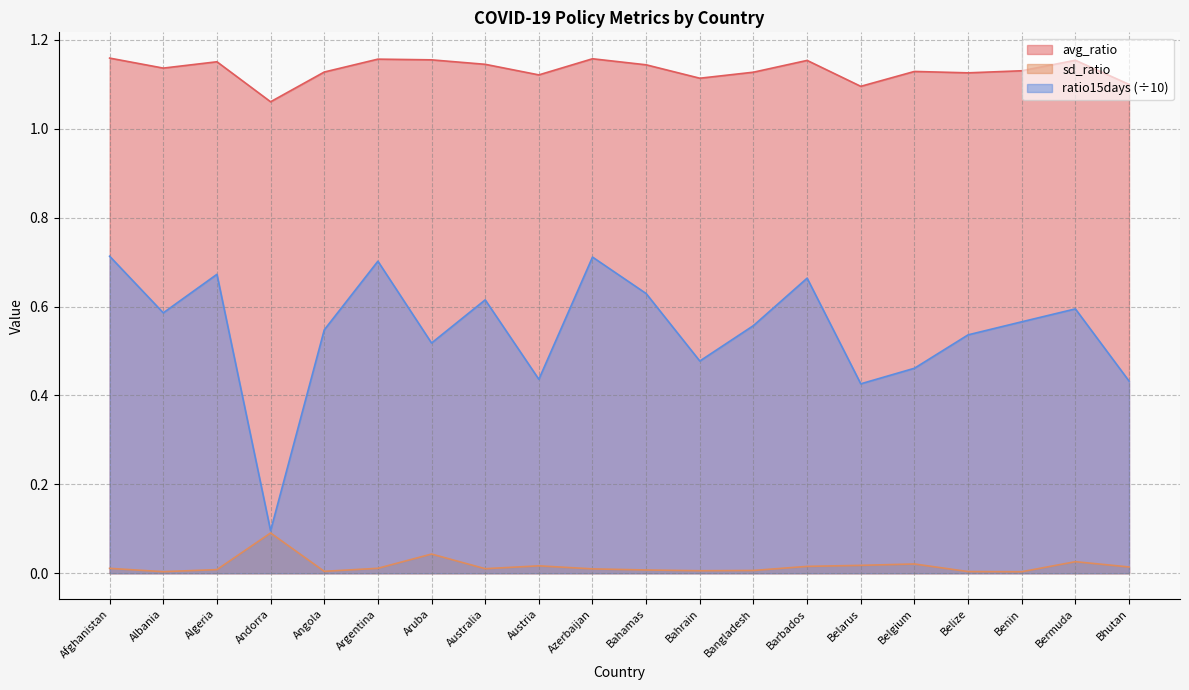

True or false: ratio15days has a value of 0.7 at Algeria.

True